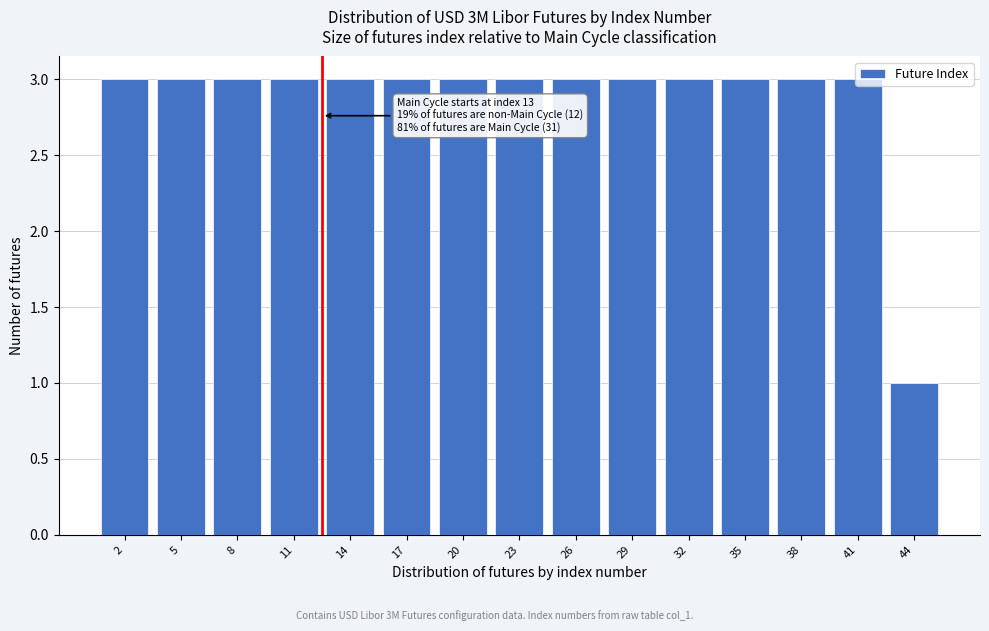

The chart shows a value of 1 at 35. True or false?

False